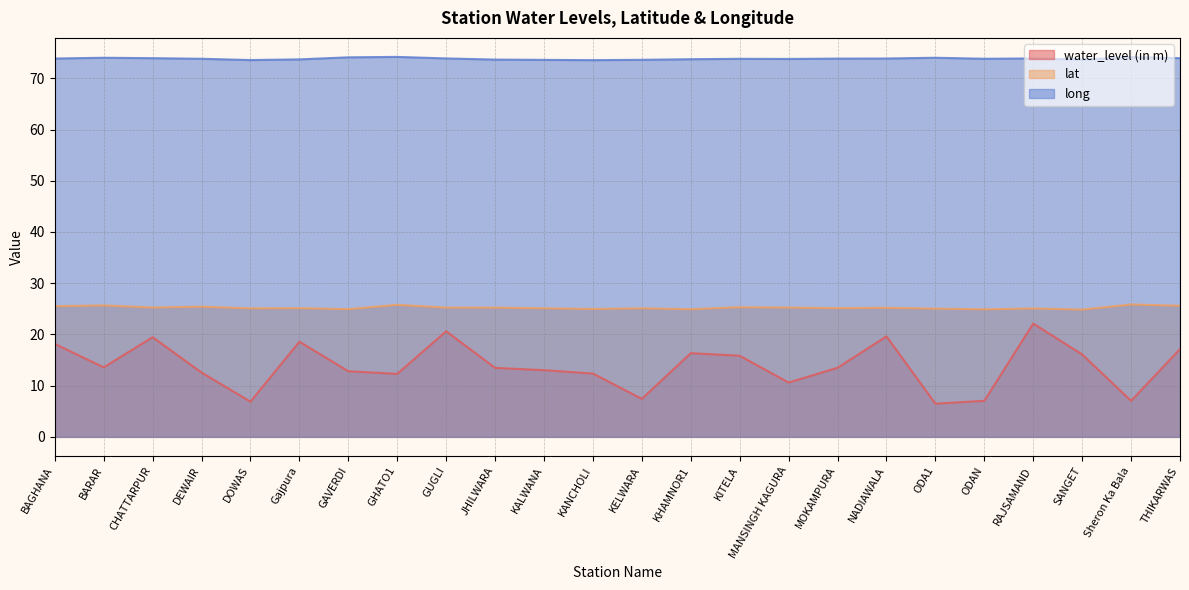

True or false: long and water_level (in m) cross at least once.

False